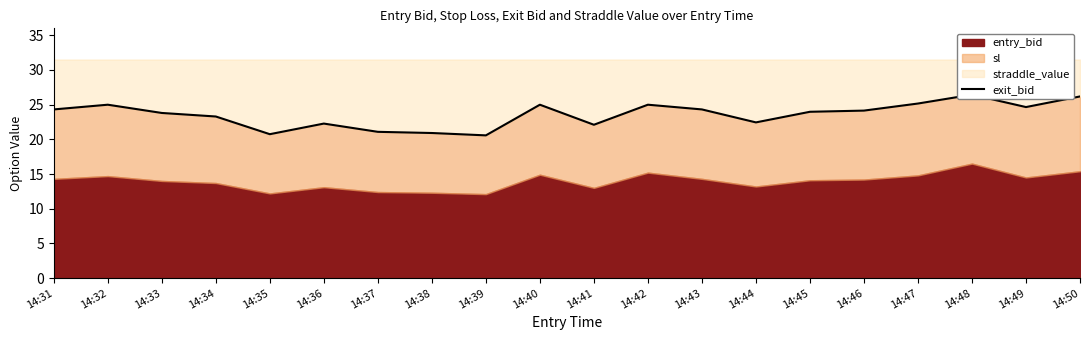

Rank the categories by value from highest to lowest.

14:48, 14:50, 14:47, 14:32, 14:40, 14:42, 14:49, 14:31, 14:43, 14:46, 14:45, 14:33, 14:34, 14:44, 14:36, 14:41, 14:37, 14:38, 14:35, 14:39